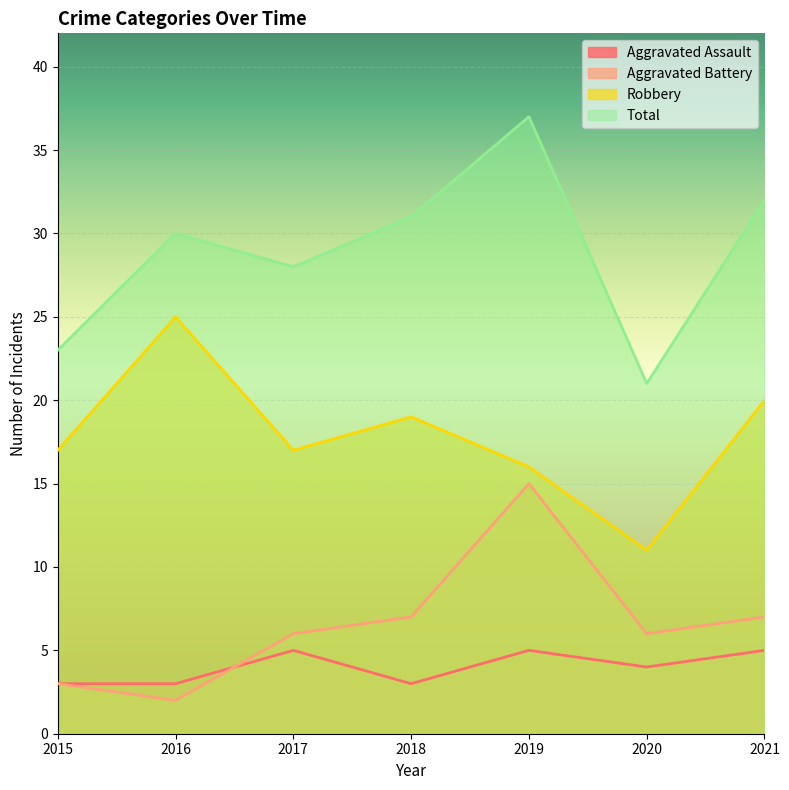

How many lines are shown in the chart?

4